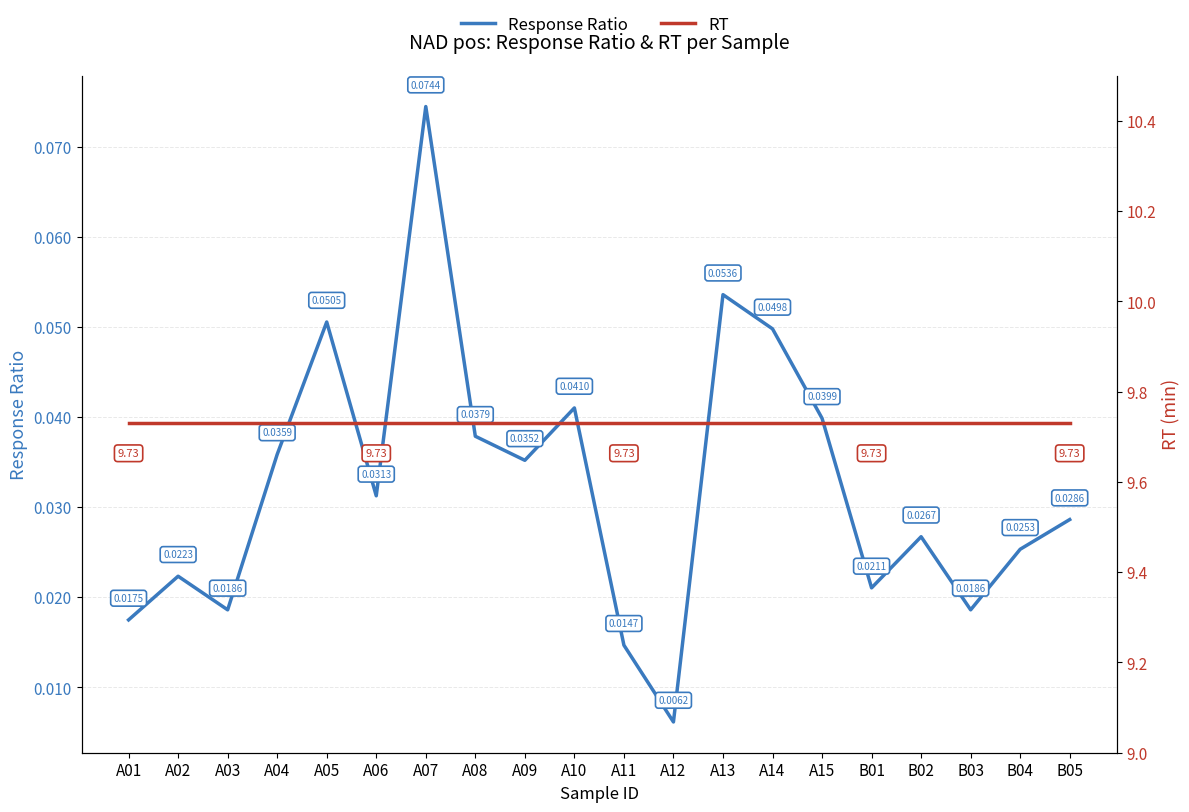

What position from the right is A03?

18